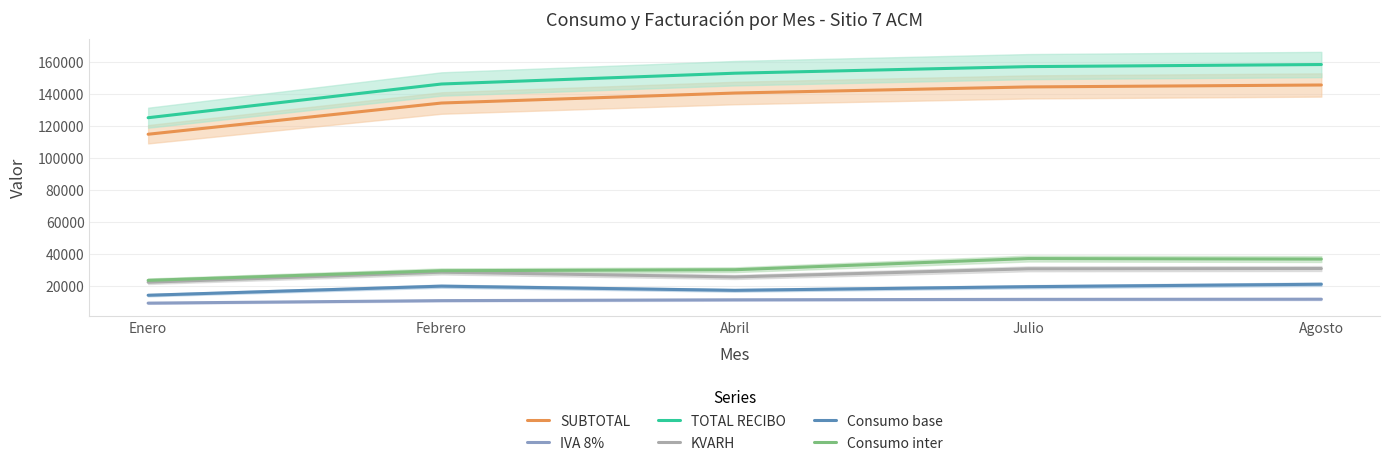

At which label does Consumo inter first exceed 30049?

Julio